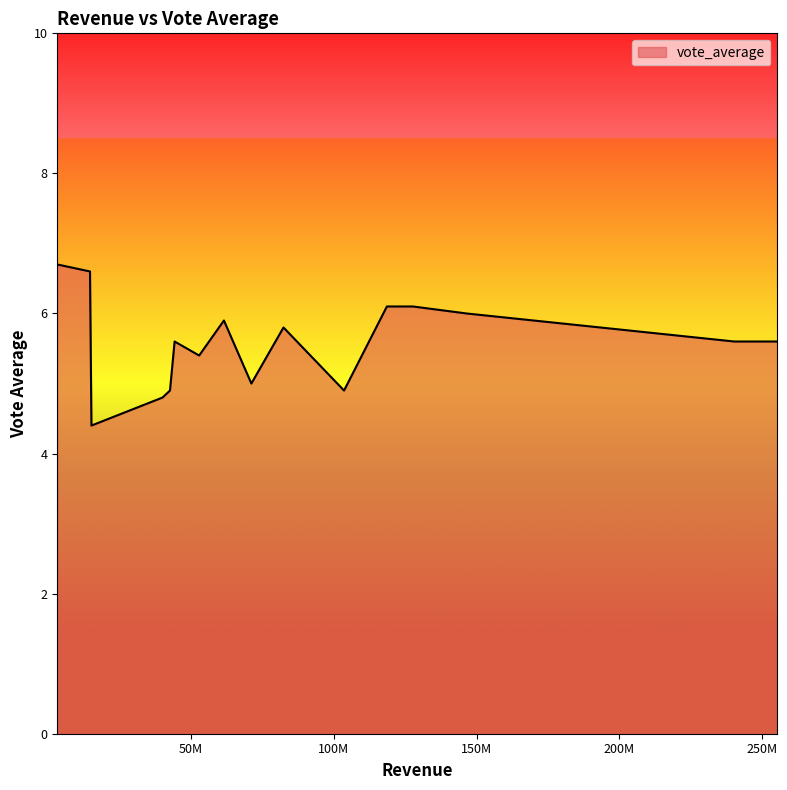

What is the maximum value shown in the chart?

6.7